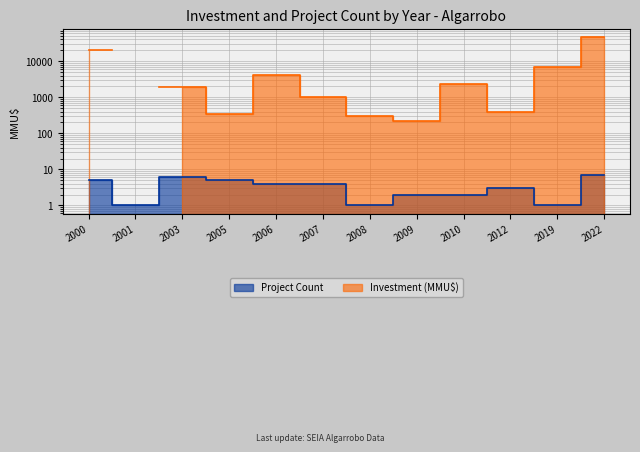

How many data points are above 4?

4